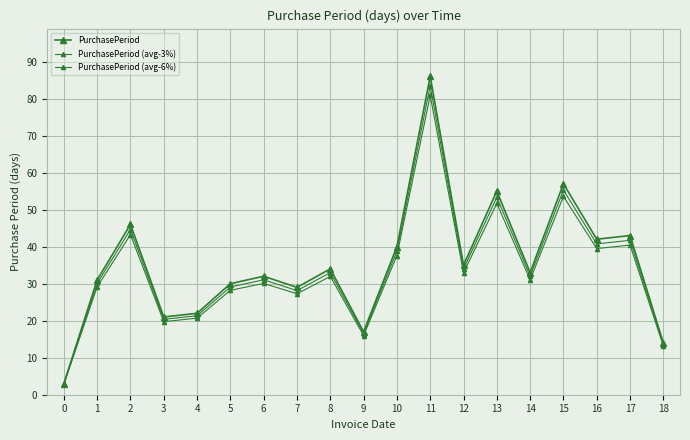

Is the value of PurchasePeriod (avg-6%) at 2 greater than the value of PurchasePeriod (avg-3%) at 0?

Yes